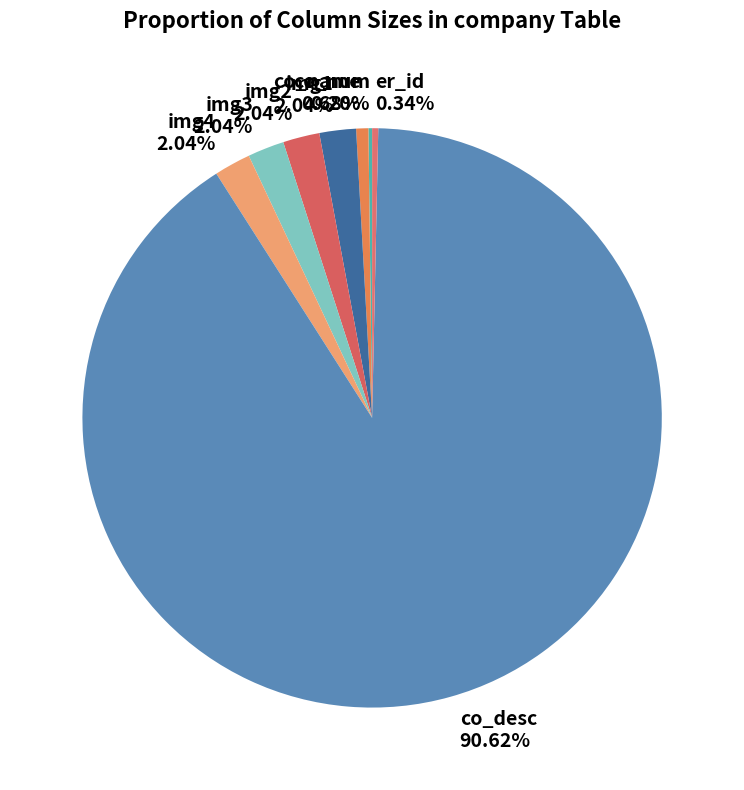

To the nearest percent, what is the combined percentage of img2 and img3?

4%